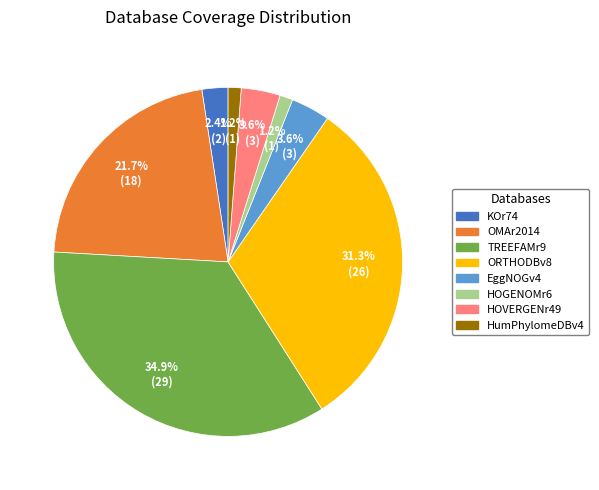

How many segments does this pie chart have?

8